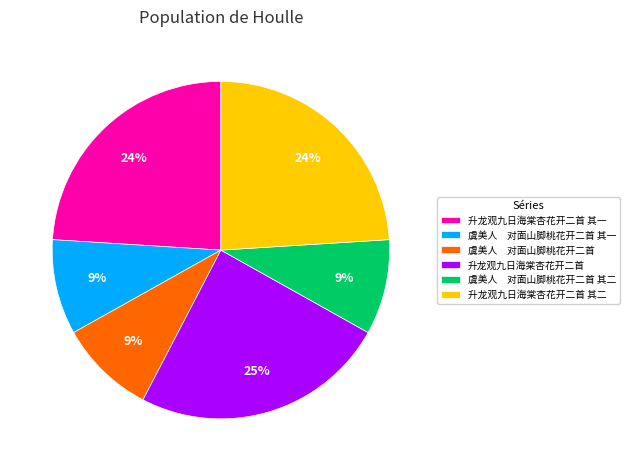

The 虞美人 对面山脚桃花开二首 其一 slice represents 2% of the pie. True or false?

False